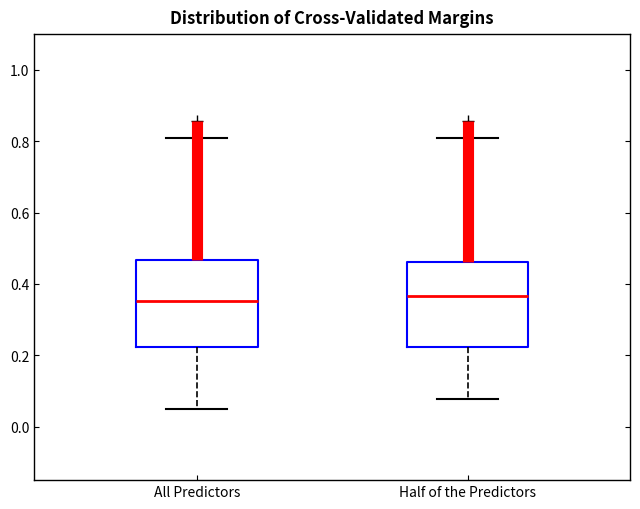

Reading left to right, transcribe this box plot: for each box, give where its median line is, the range the box spans, and where its two whiskers end, as read against the y-axis. The values are not printed on the chart, so give them approximately, as read against the axis.

All Predictors: median 0.36, box 0.22 to 0.46, whiskers 0.04 to 0.80
Half of the Predictors: median 0.36, box 0.22 to 0.46, whiskers 0.08 to 0.80